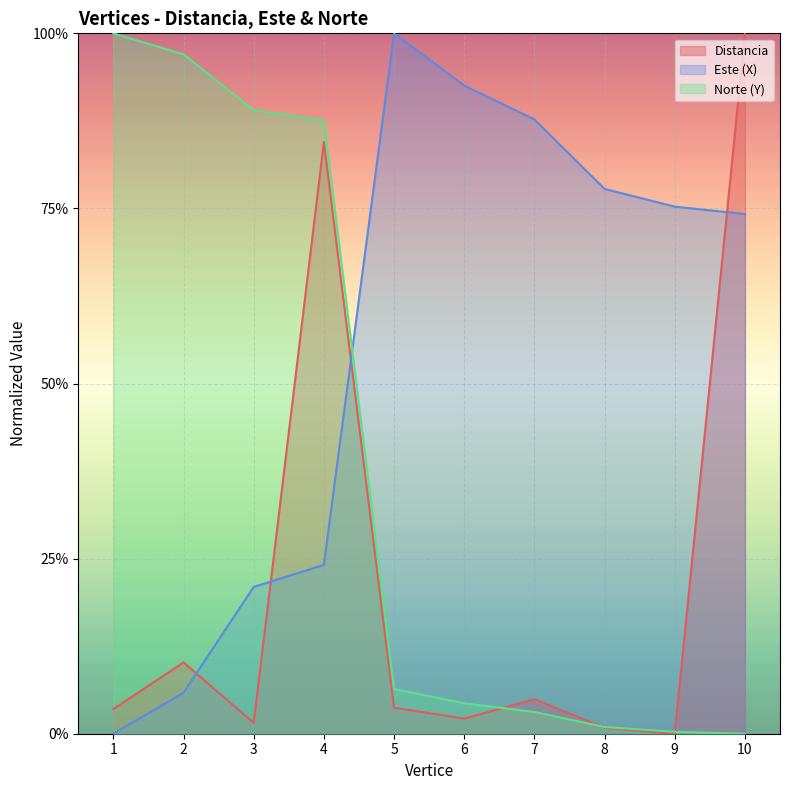

Which category has the lowest value in the Este (X) series?

1